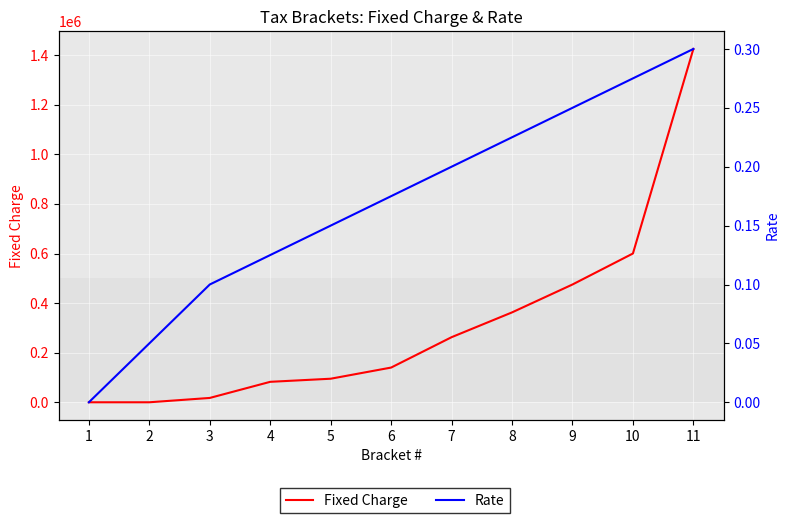

Where does the Fixed Charge series first go above 140000?

7